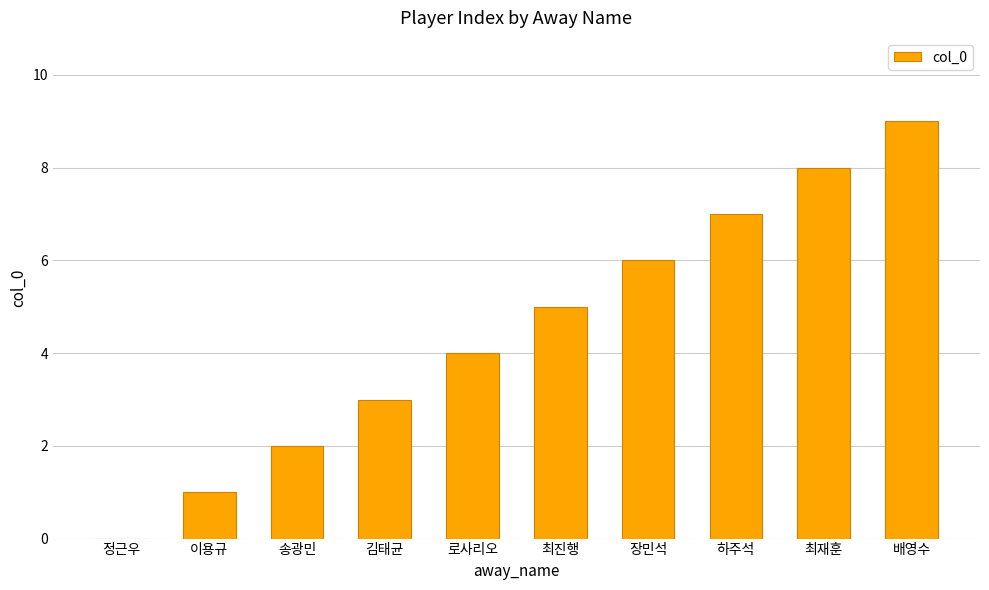

What is the sum of all values?

45